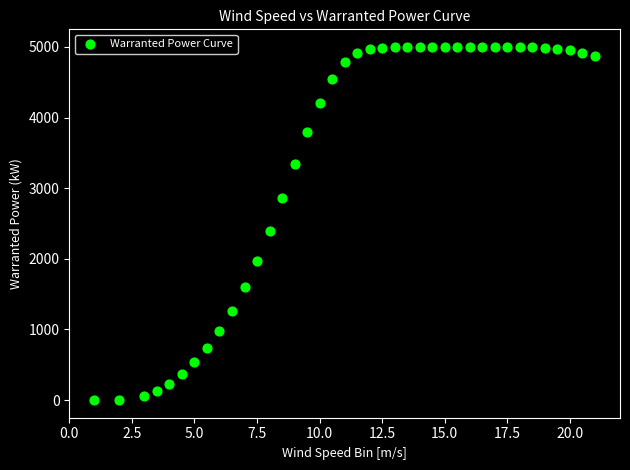

What Y value in the scatter plot is closest to 2500?

2398